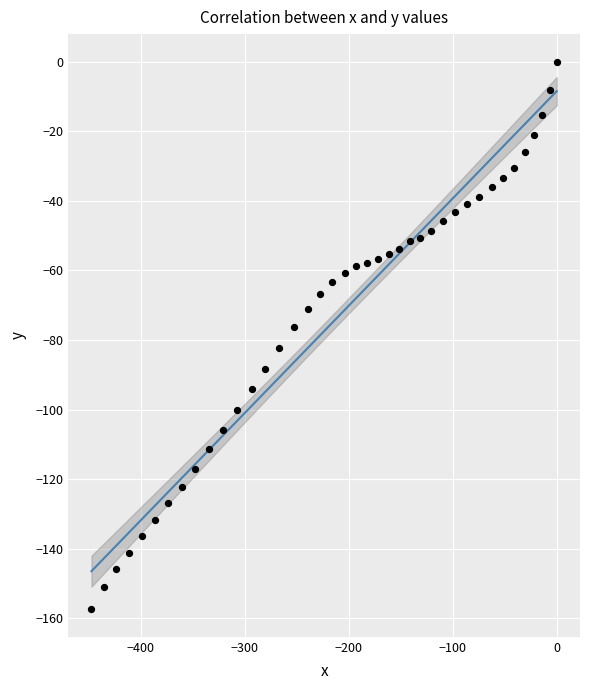

What is the range of X values (max minus min)?

447.2